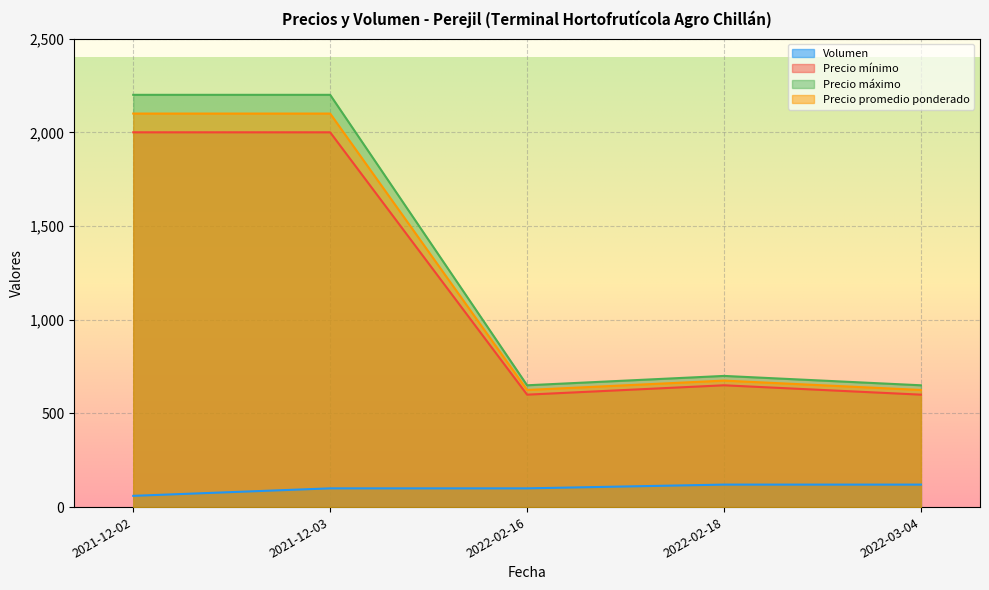

True or false: Precio promedio ponderado and Precio mínimo cross at least once.

False